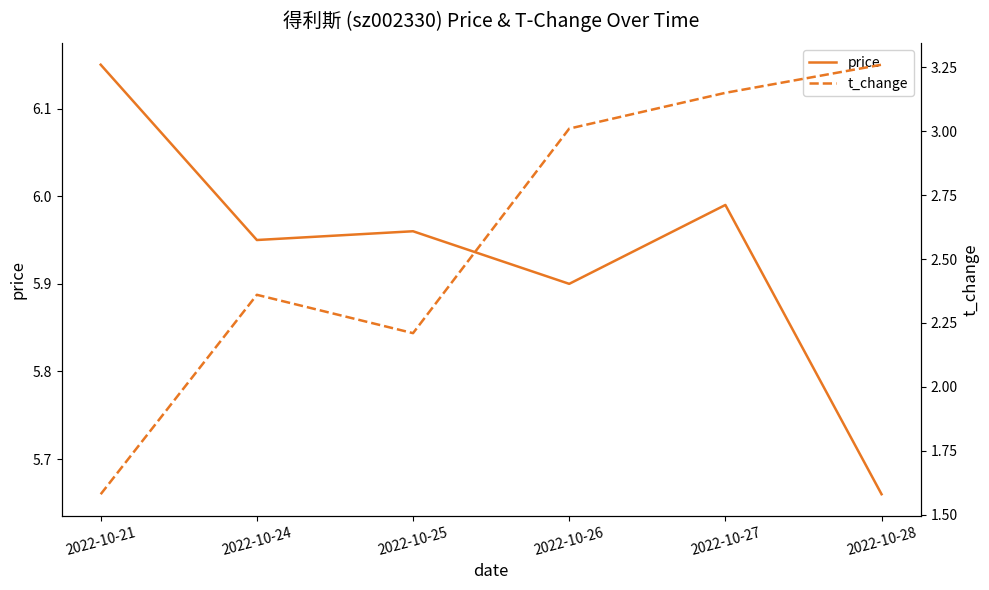

Where does the t_change series first go above 3?

2022-10-26